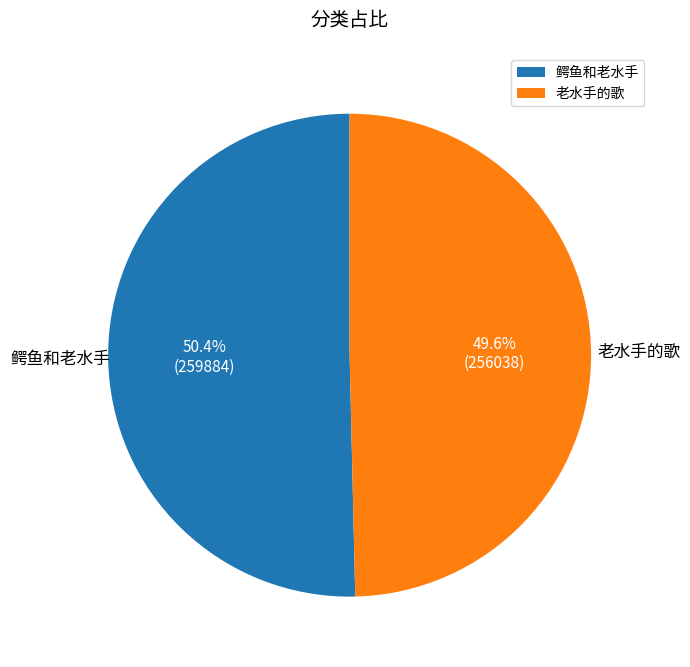

Count the number of slices in the pie.

2